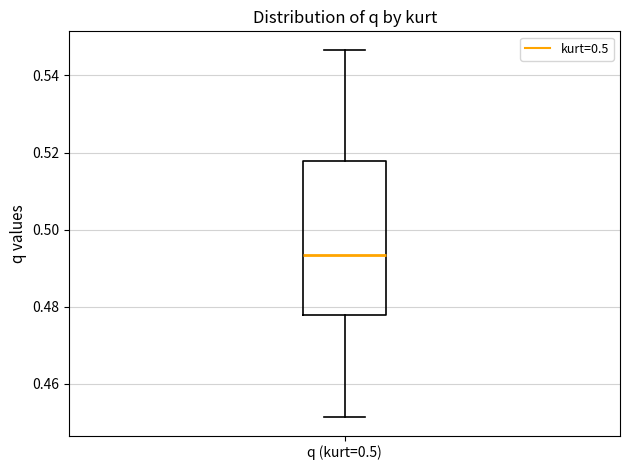

Transcribe this box plot: give where the median line is, the range the box spans, and where the two whiskers end, as read against the y-axis. The values are not printed on the chart, so give them approximately, as read against the axis.

median 0.494, box 0.478 to 0.518, whiskers 0.452 to 0.546